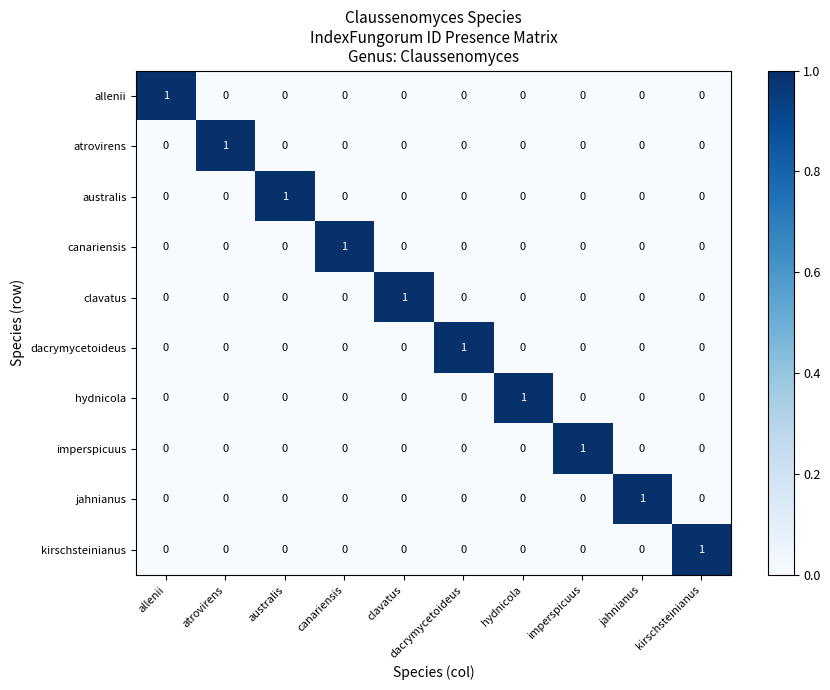

The value of dacrymycetoideus at australis is 0. True or false?

True